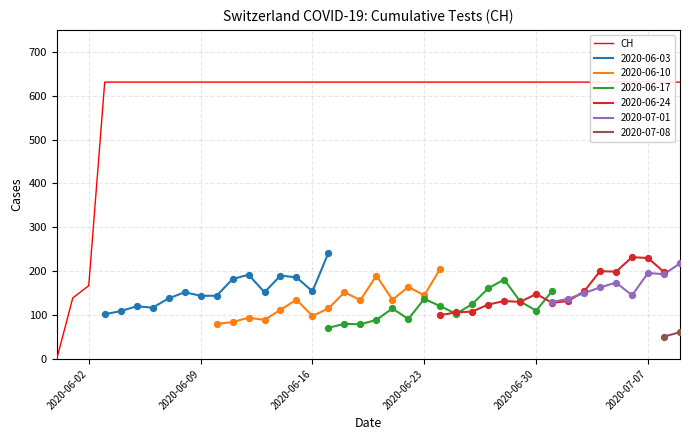

The value of 2020-06-03 at 2020-06-09 is 144. True or false?

True